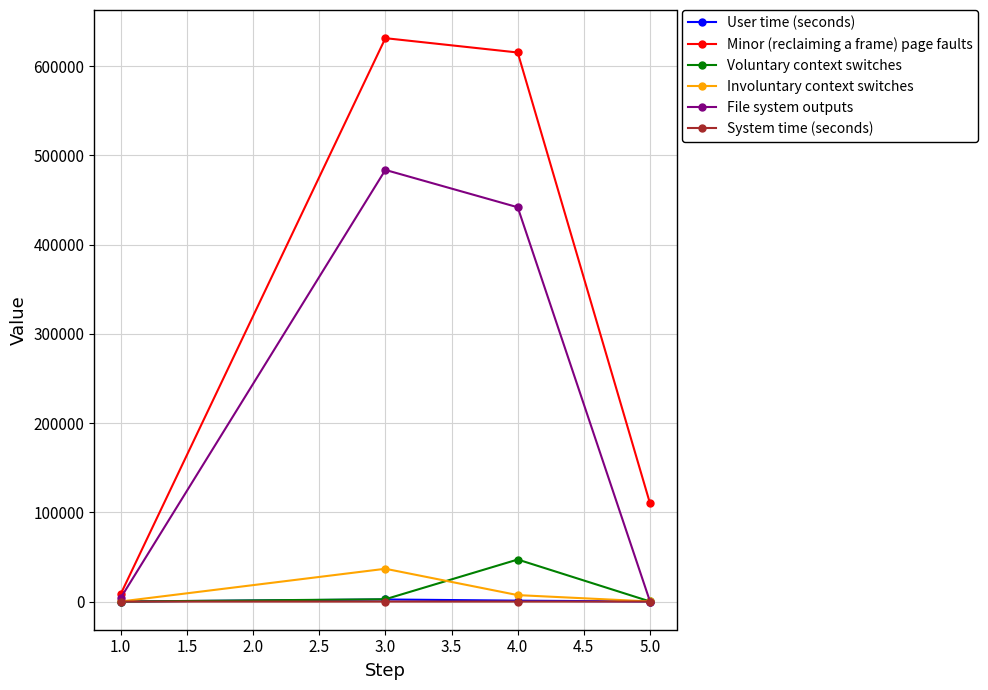

Between 4.0 and 5.0, which series saw the biggest shift?

Minor (reclaiming a frame) page faults